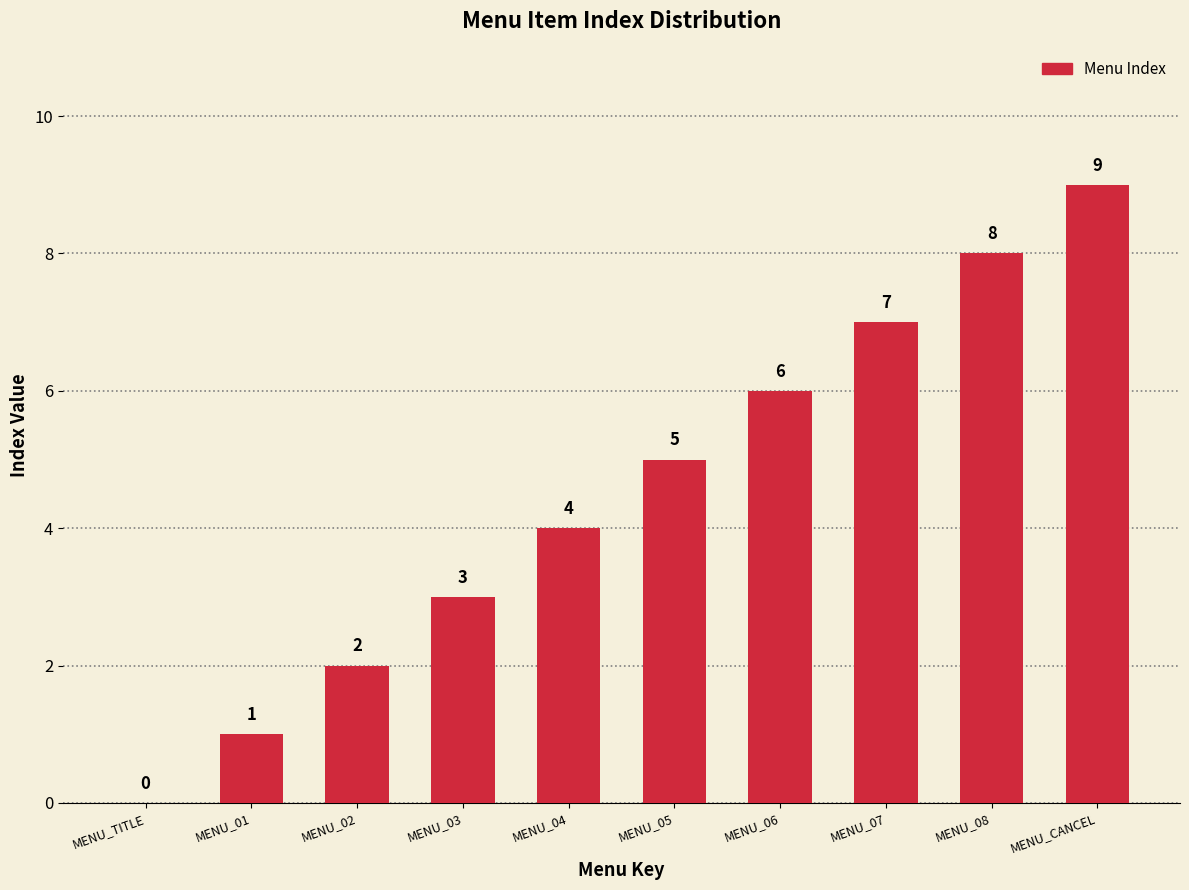

Is it true that the value at MENU_06 is 9?

False